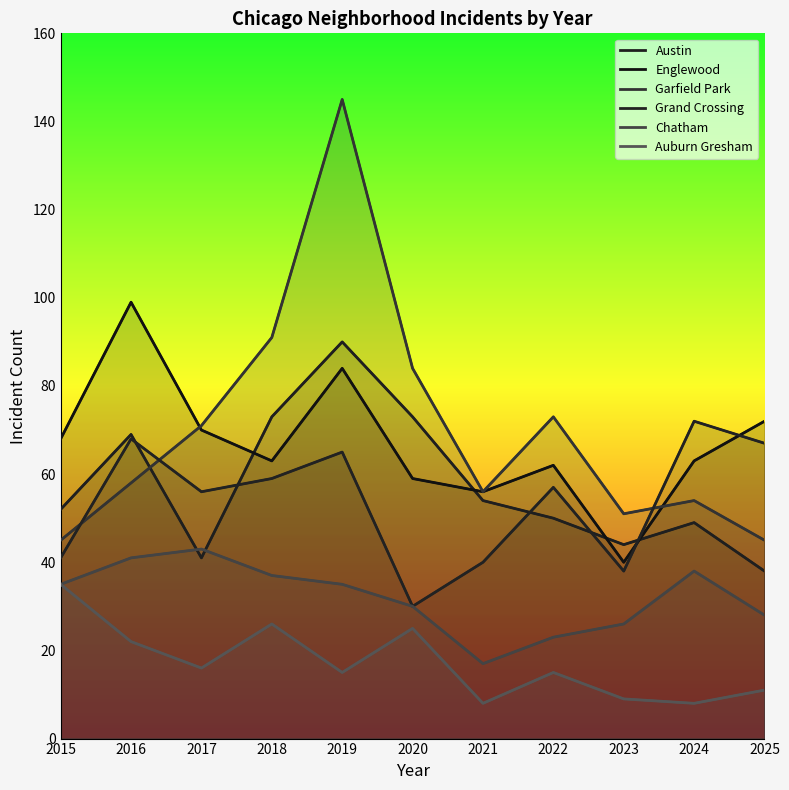

What is the value of the Auburn Gresham point at the 10th from the left?

8